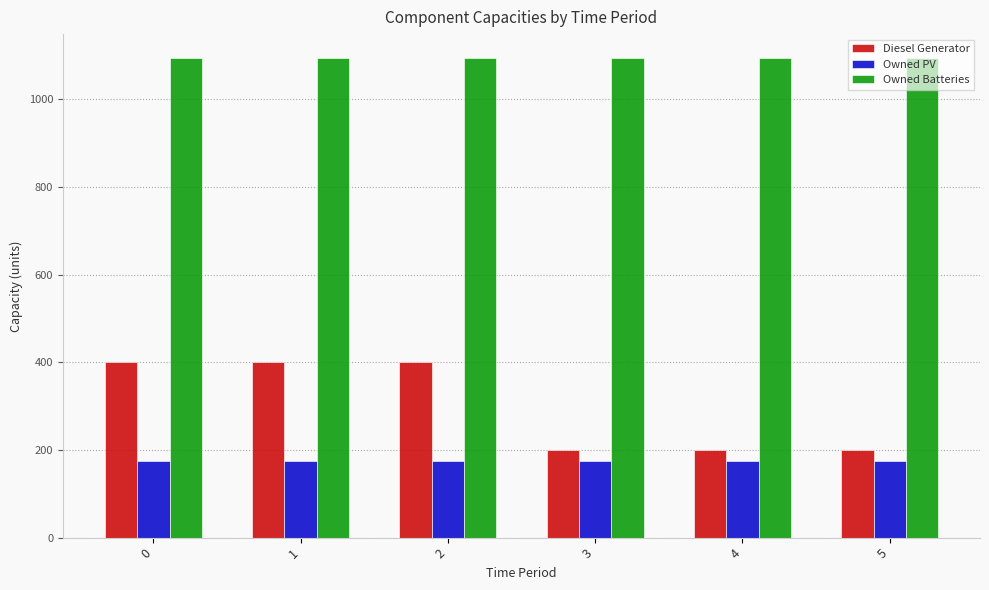

What is the smallest value displayed?

175